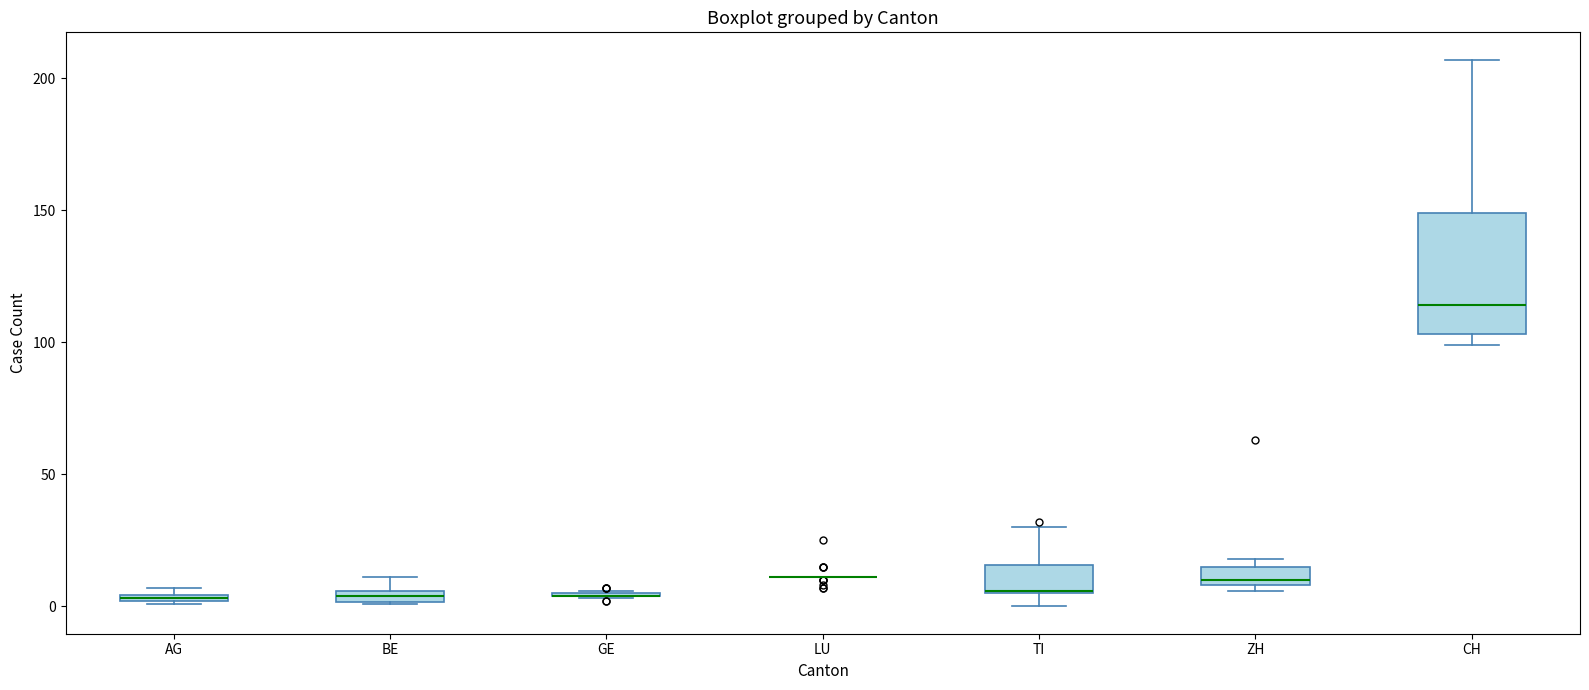

Comparing the boxes themselves (not the whiskers), which one is the tallest?

CH